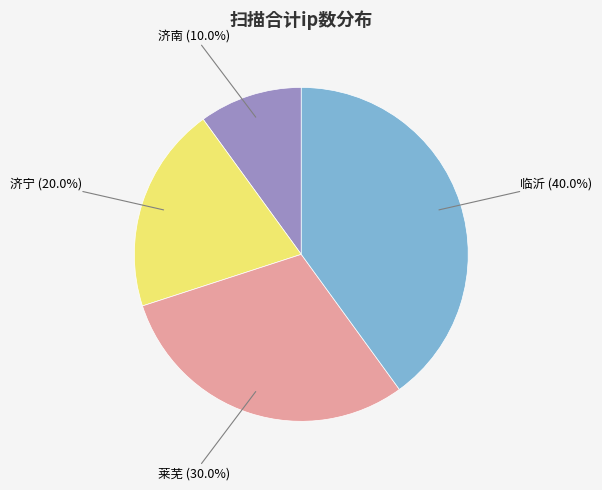

To the nearest percent, what is the combined percentage of 济宁 and 临沂?

60%